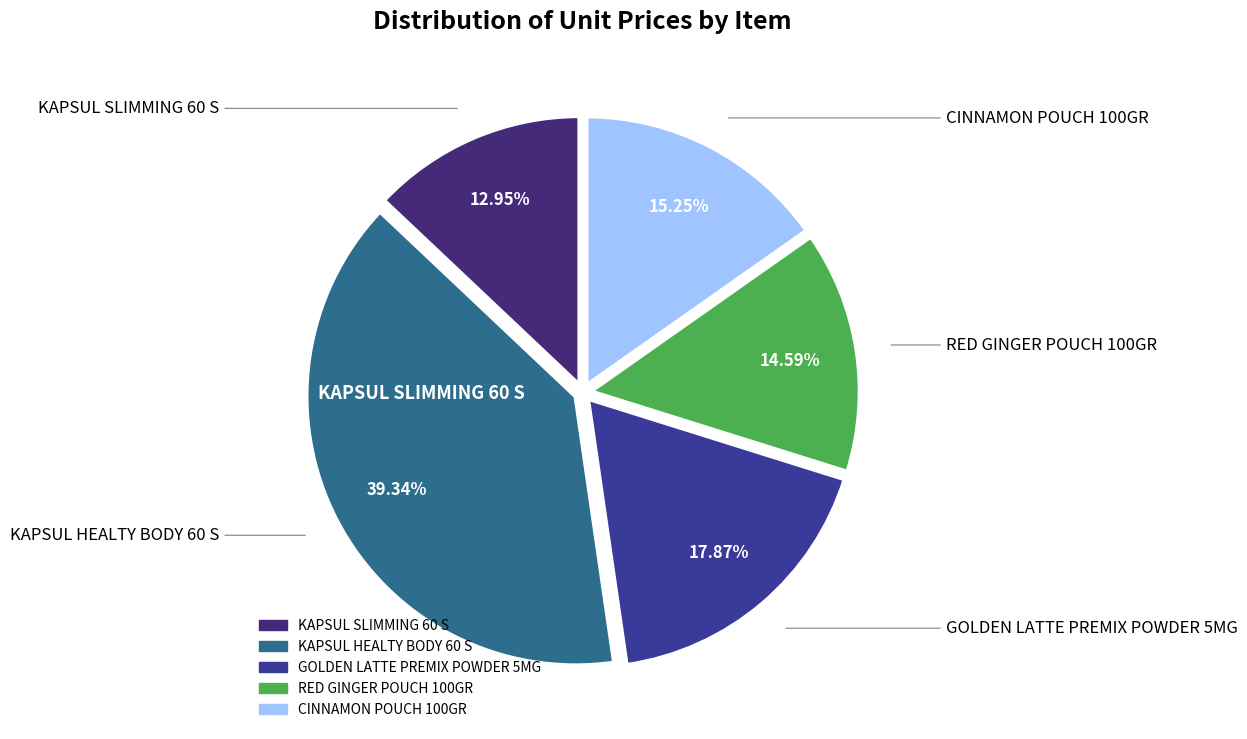

What percentage is NOT represented by RED GINGER POUCH 100GR?

85.4%